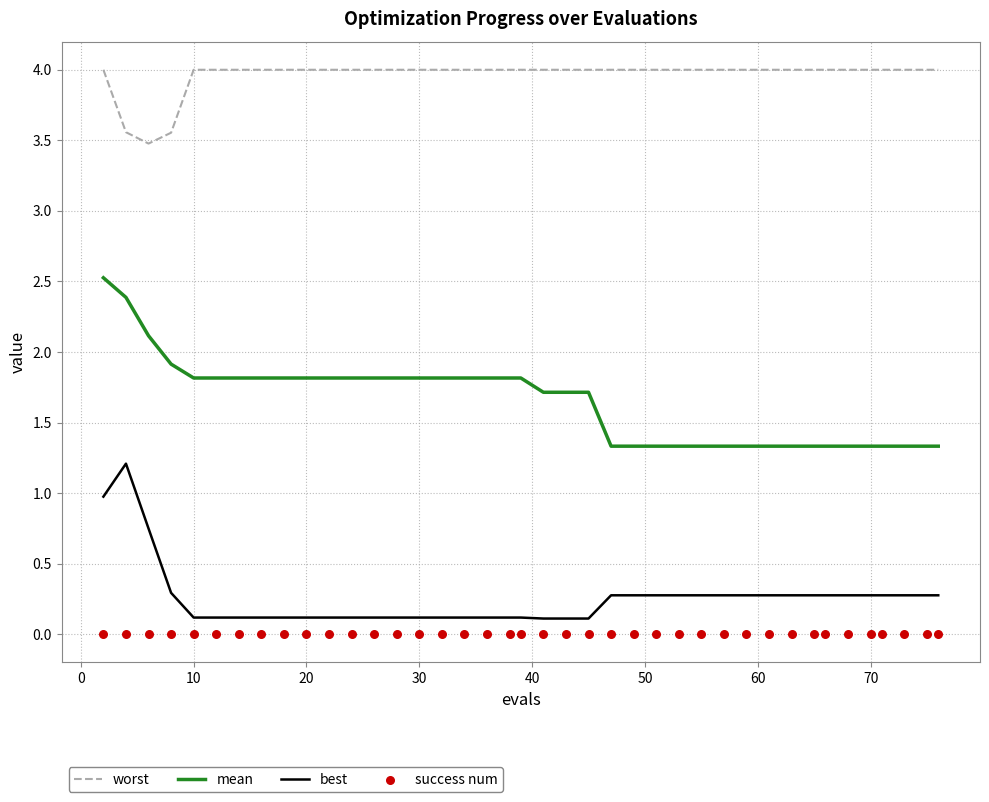

What are all the series names shown in the legend?

worst, mean, best, success num